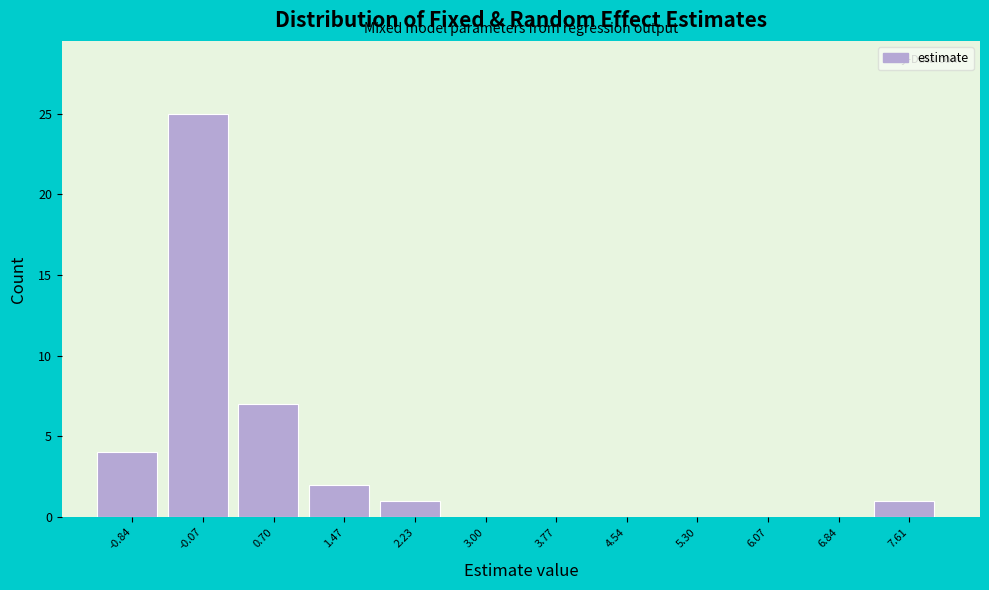

Over which range of the x-axis is the bar tallest?

-0.5 to 0.3